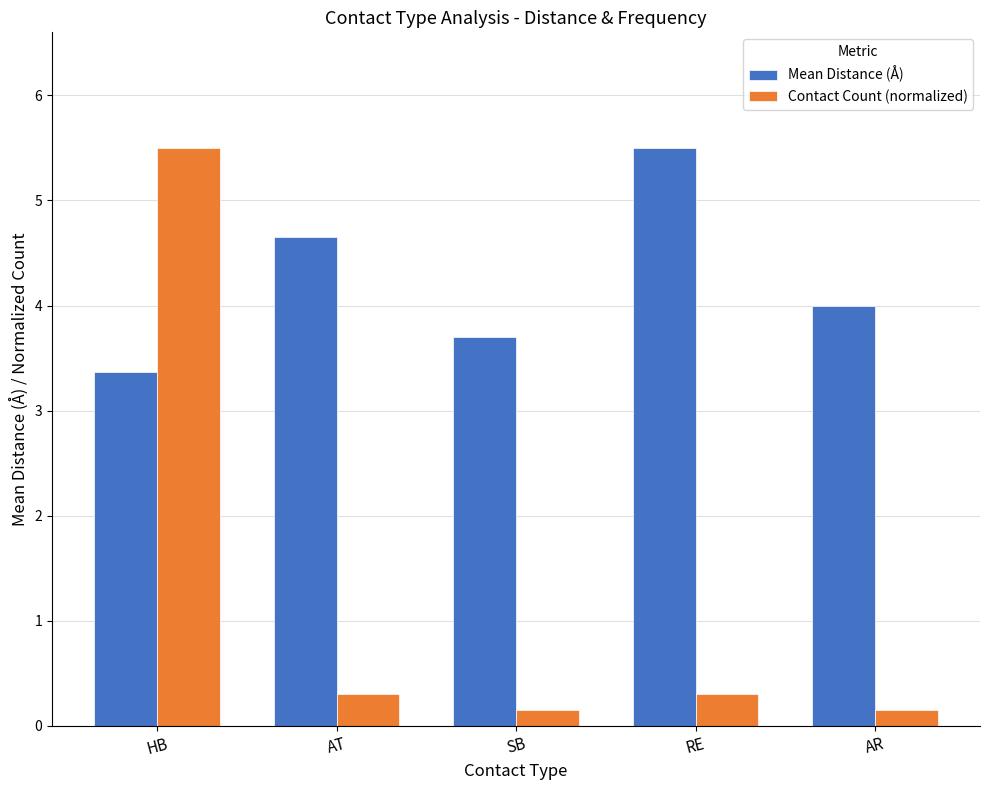

What is the difference between the maximum and second lowest values in the Mean Distance (Å) series?

1.8